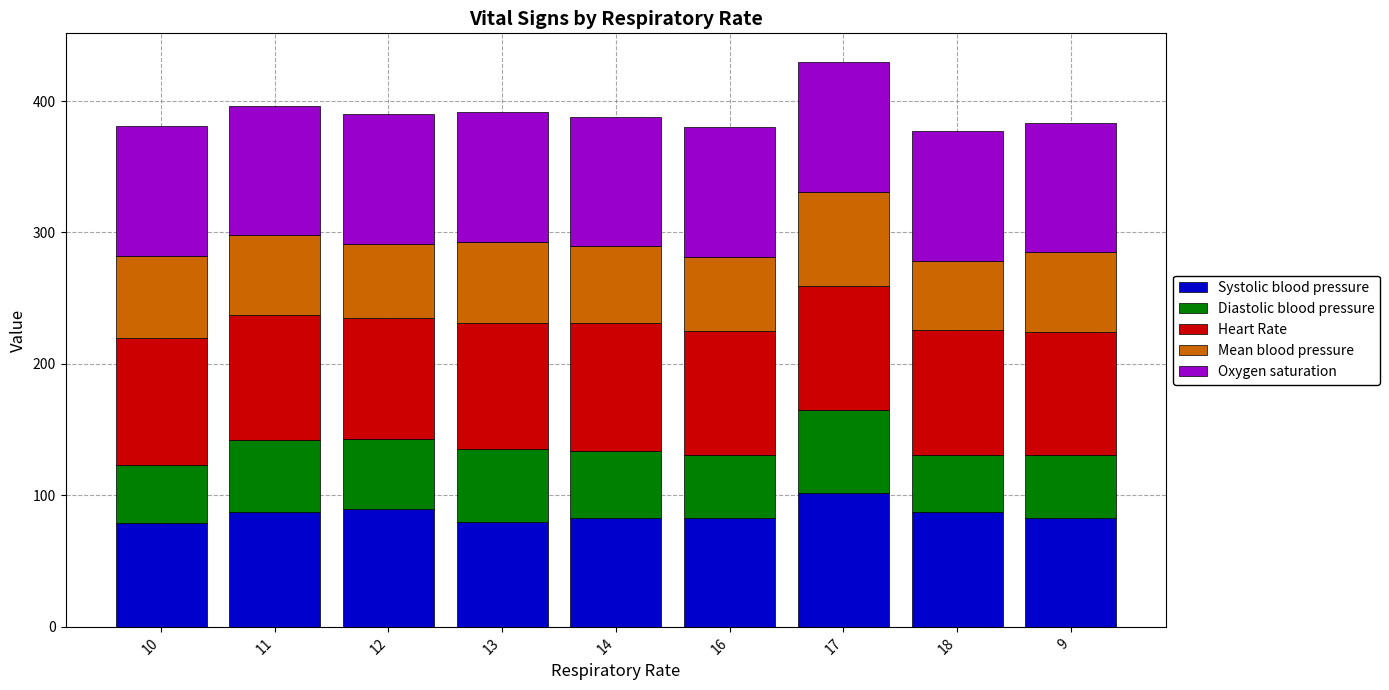

What is the minimum value for Systolic blood pressure?

79